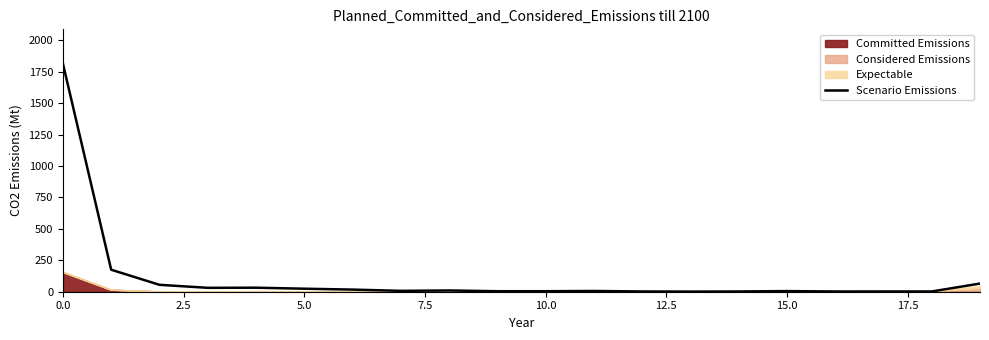

What is the value of the 8th point from the left?

7